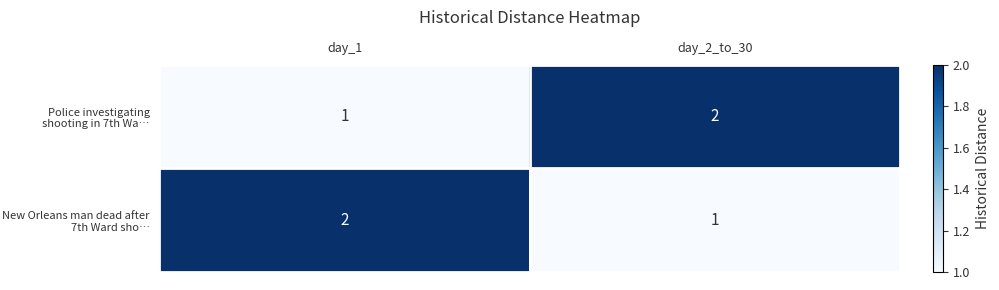

True or false: Police investigating shooting in 7th Wa… has a value of 1 at day_2_to_30.

False